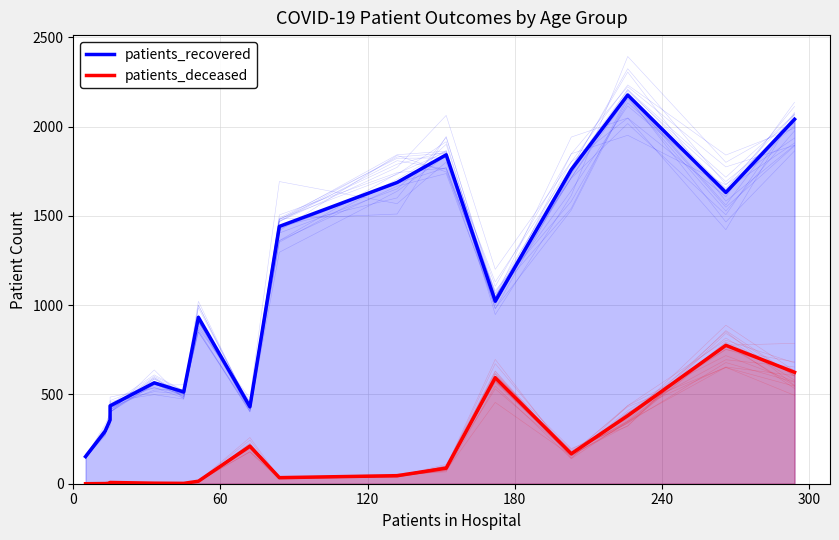

True or false: patients_recovered and patients_deceased cross at least once.

False